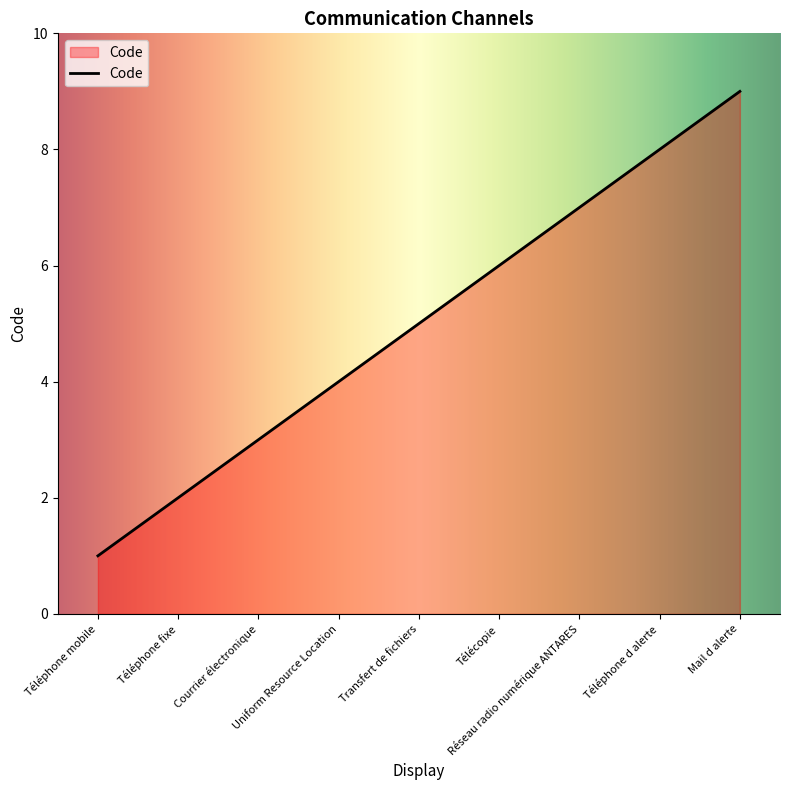

Reading left to right, transcribe all the data shown in this chart.

1	2	3	4	5	6	7	8	9